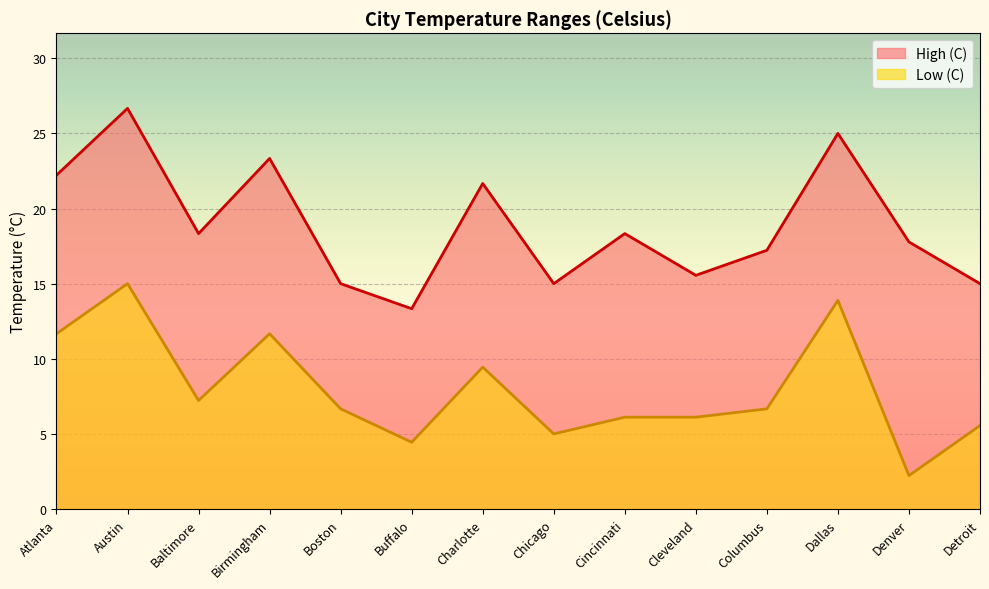

Which series changed the most between Austin and Detroit?

High (C)